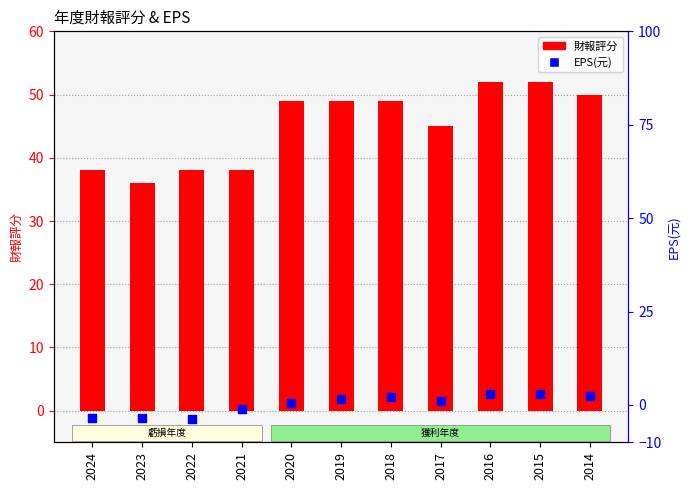

What is the total value across all series at 2021?

36.9